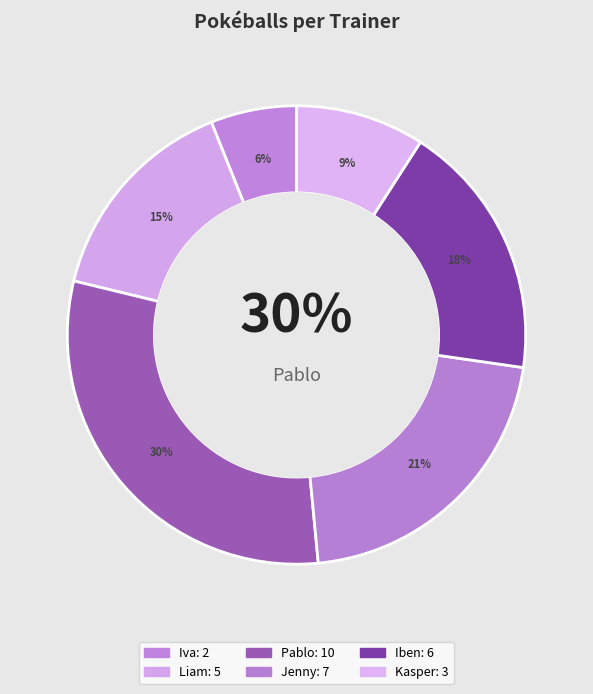

Combined, do Iben and Liam account for over 50%?

No